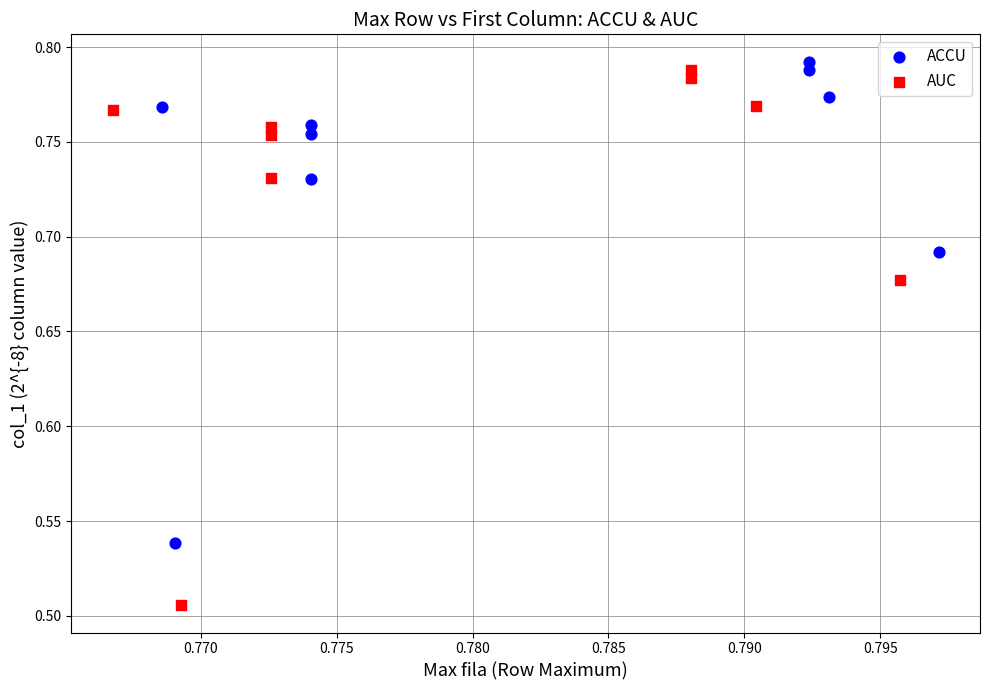

Which series reaches the maximum Y coordinate?

ACCU